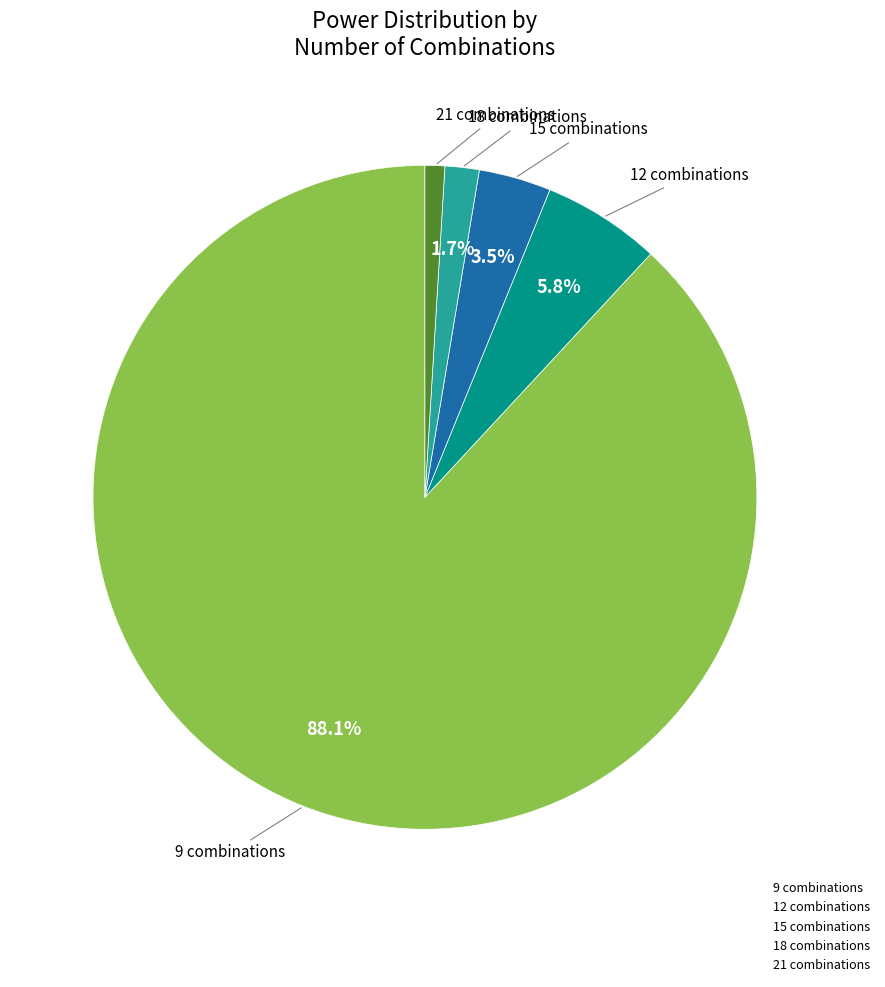

How many segments does this pie chart have?

5